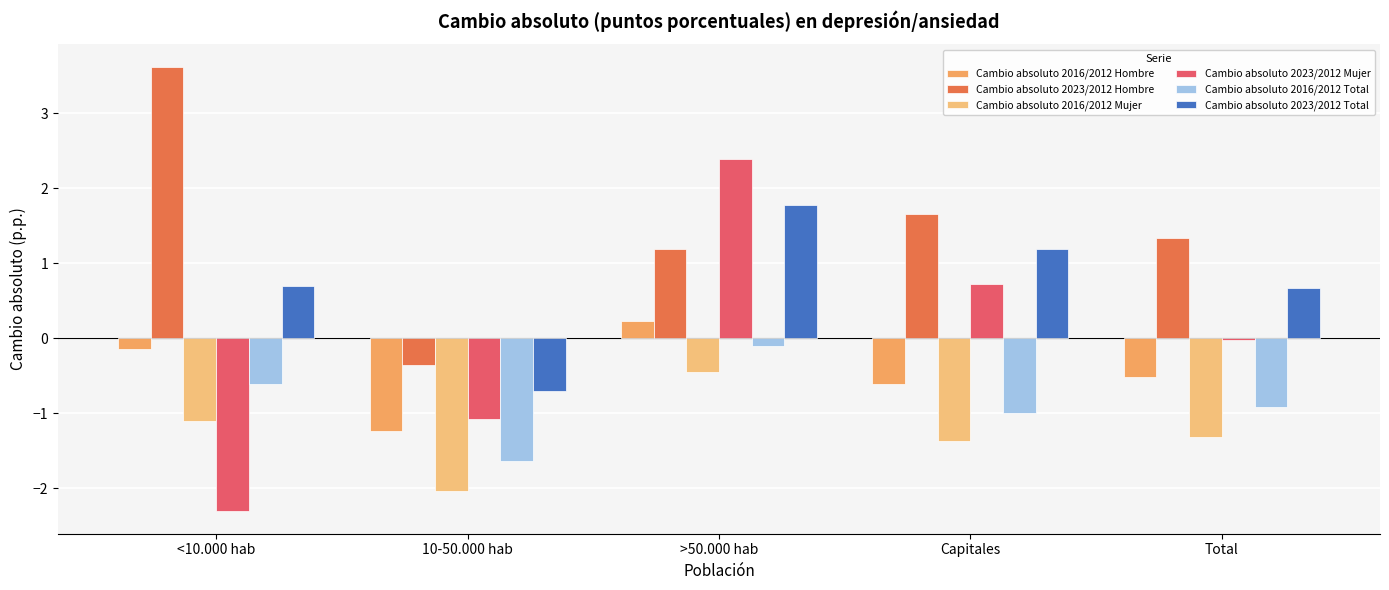

At which label is Cambio absoluto 2016/2012 Hombre closest to 0?

<10.000 hab